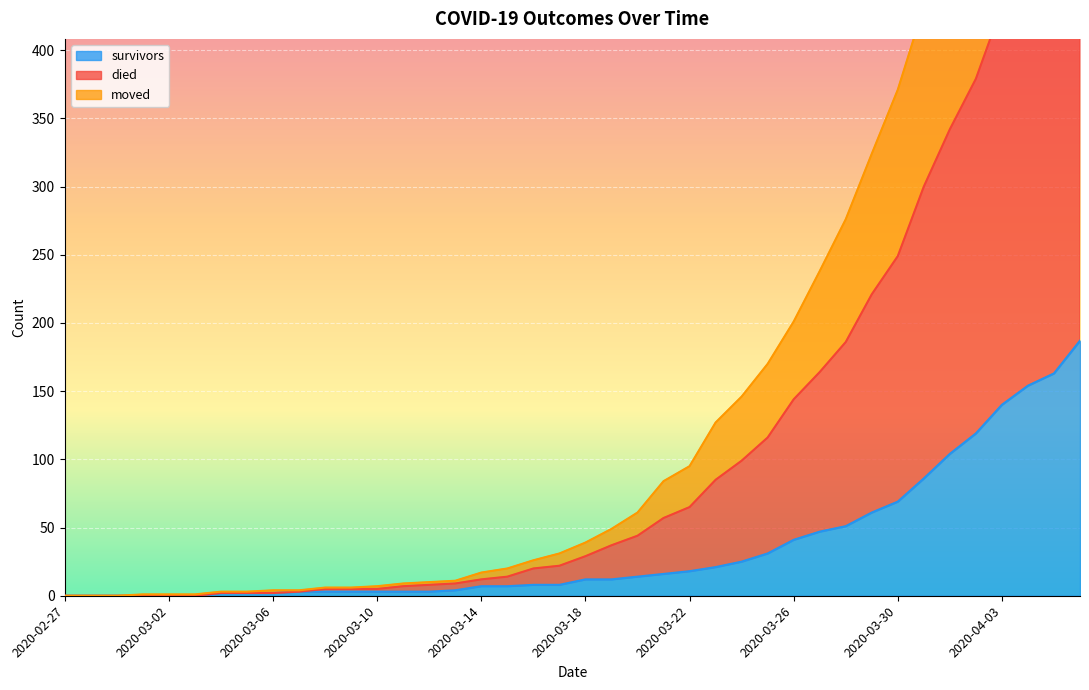

What is the difference between the second highest and second lowest values in the survivors series?

163